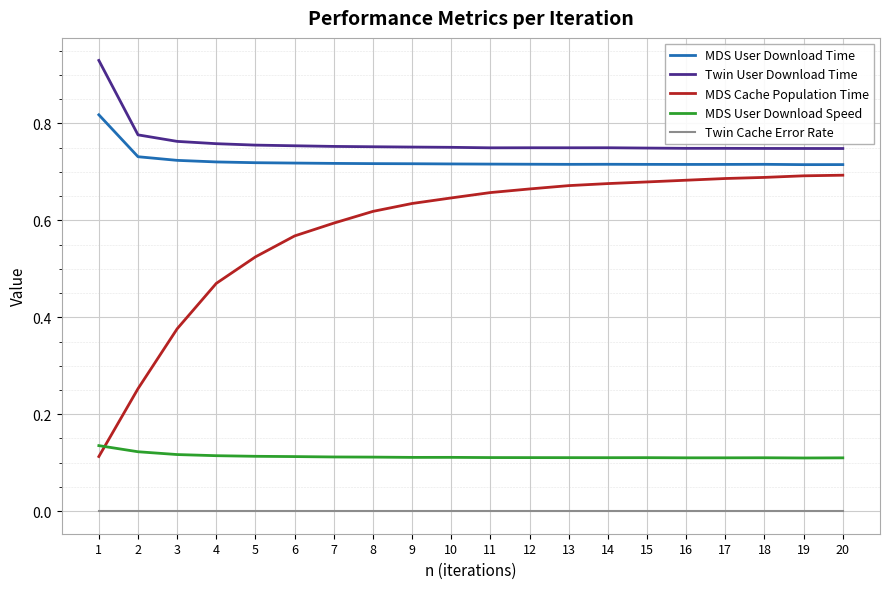

Is it true that MDS Cache Population Time equals 0.1 at 2?

False